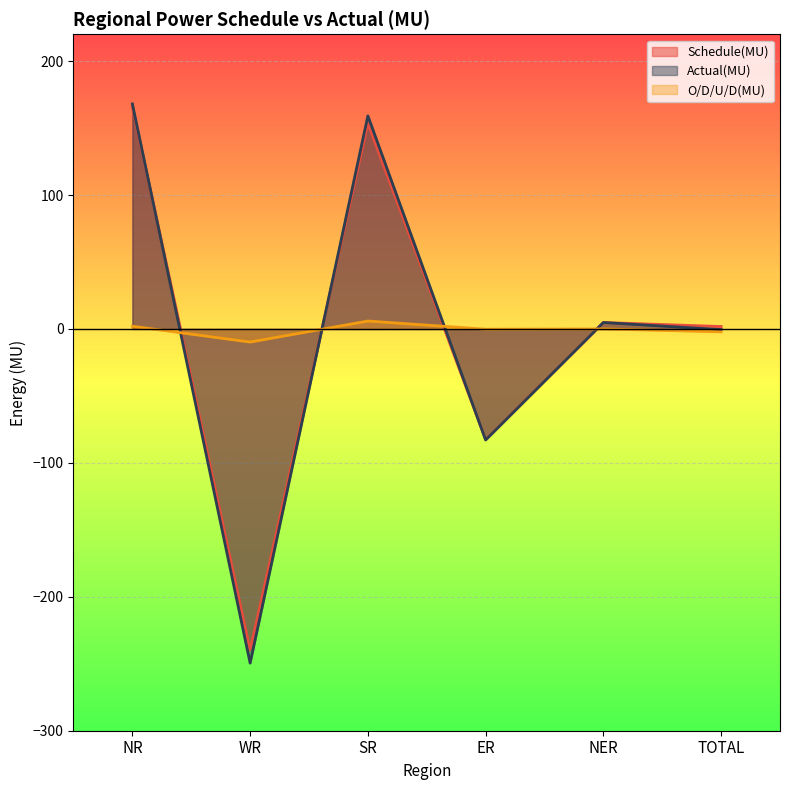

What is the average value of the Schedule(MU) series?

0.6